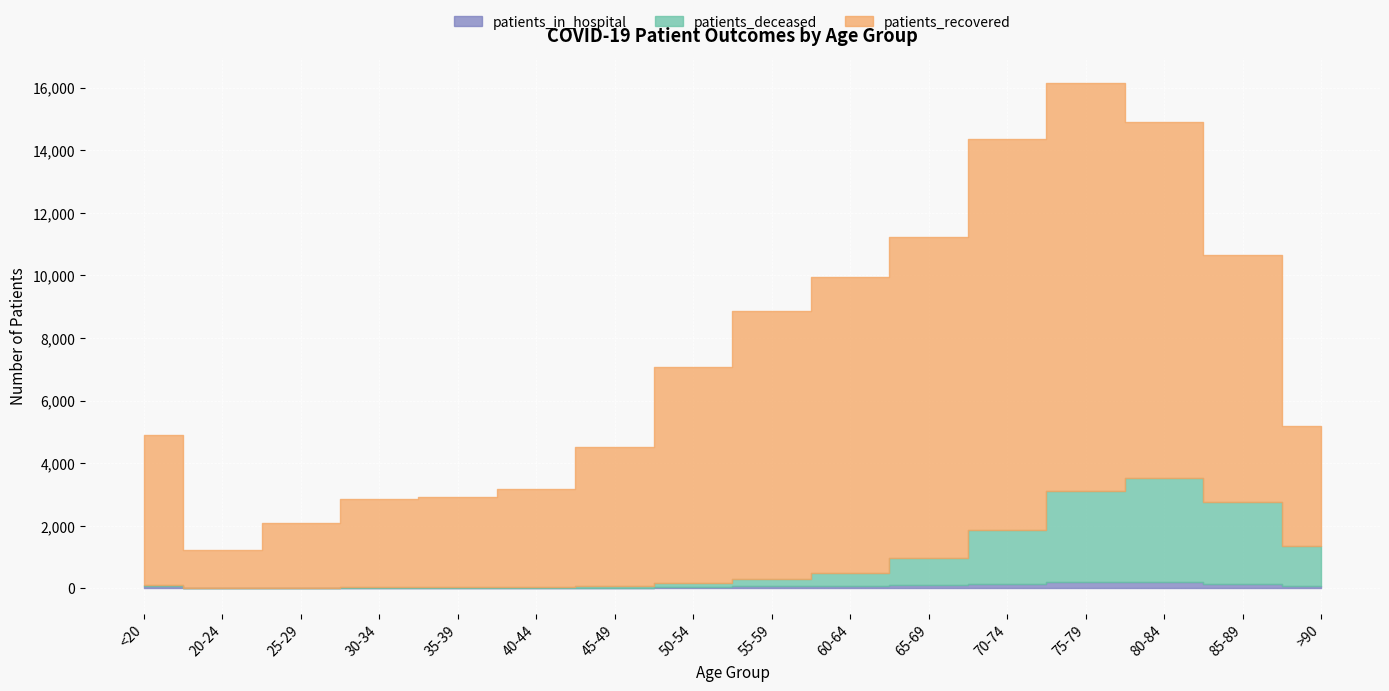

What is the smallest value displayed?

3